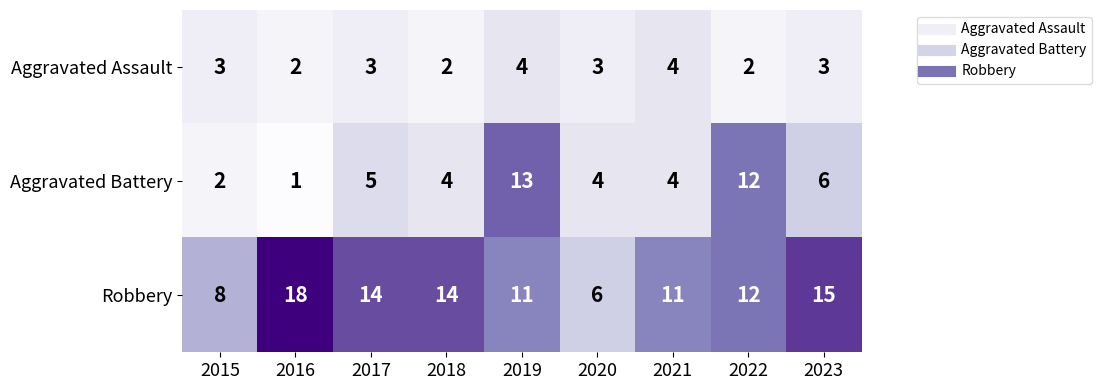

At which category is the sum across all series the highest?

2019